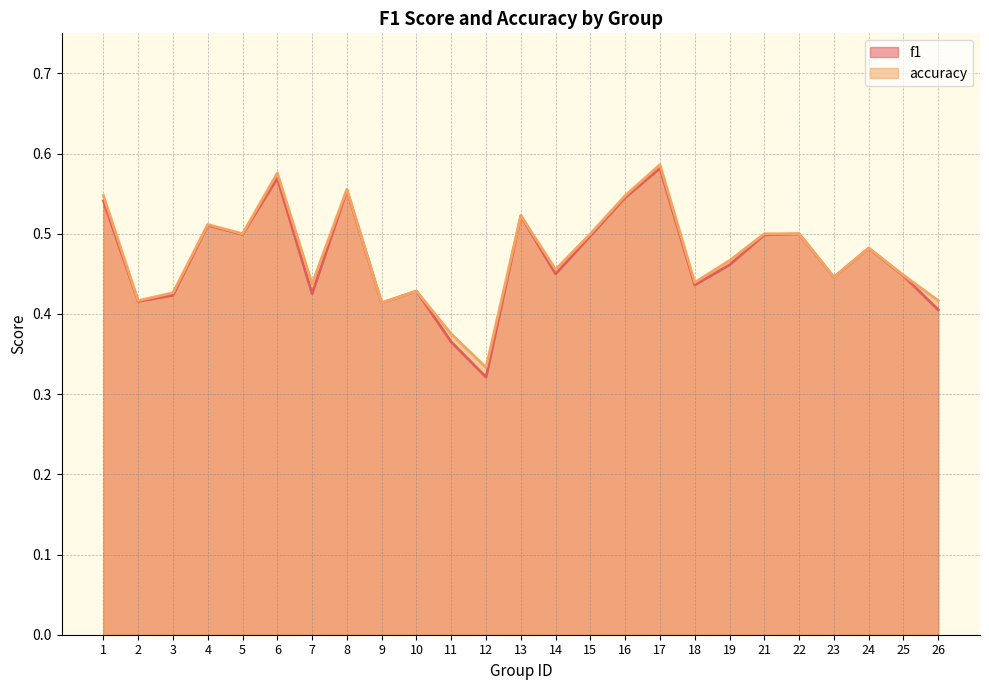

What is the lowest value of the f1 series?

0.3